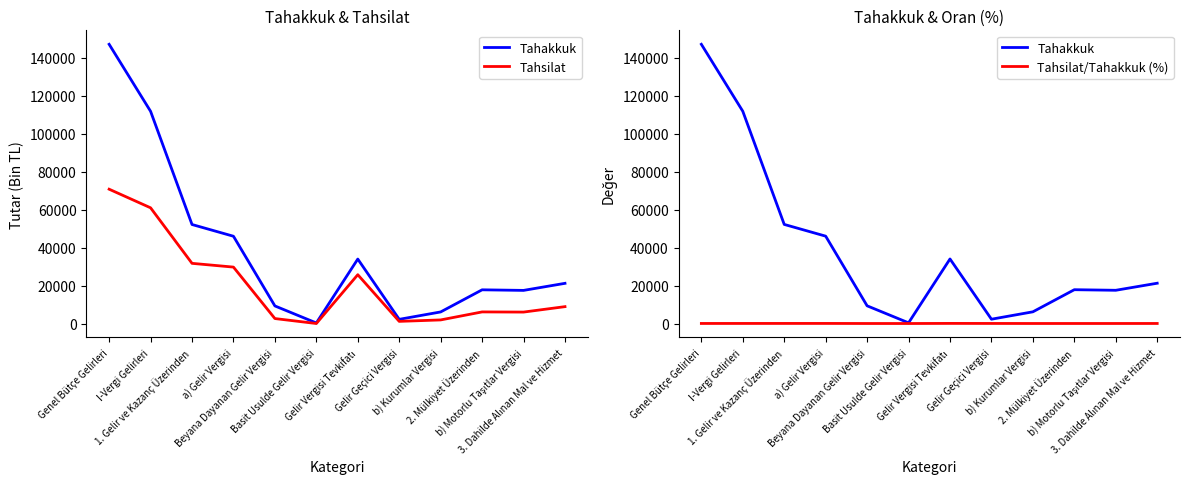

Does the chart have visible grid lines?

No